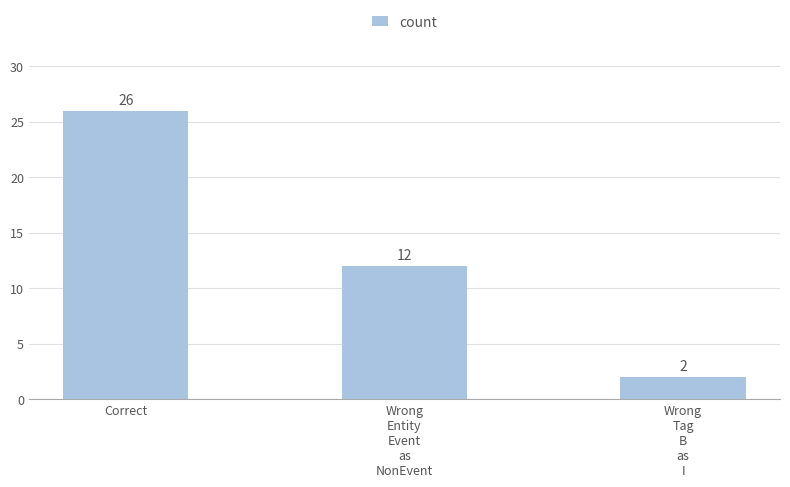

Reading left to right, extract all data points from this chart.

Correct=26	Wrong
Entity
Event
as
NonEvent=12	Wrong
Tag
B
as
I=2